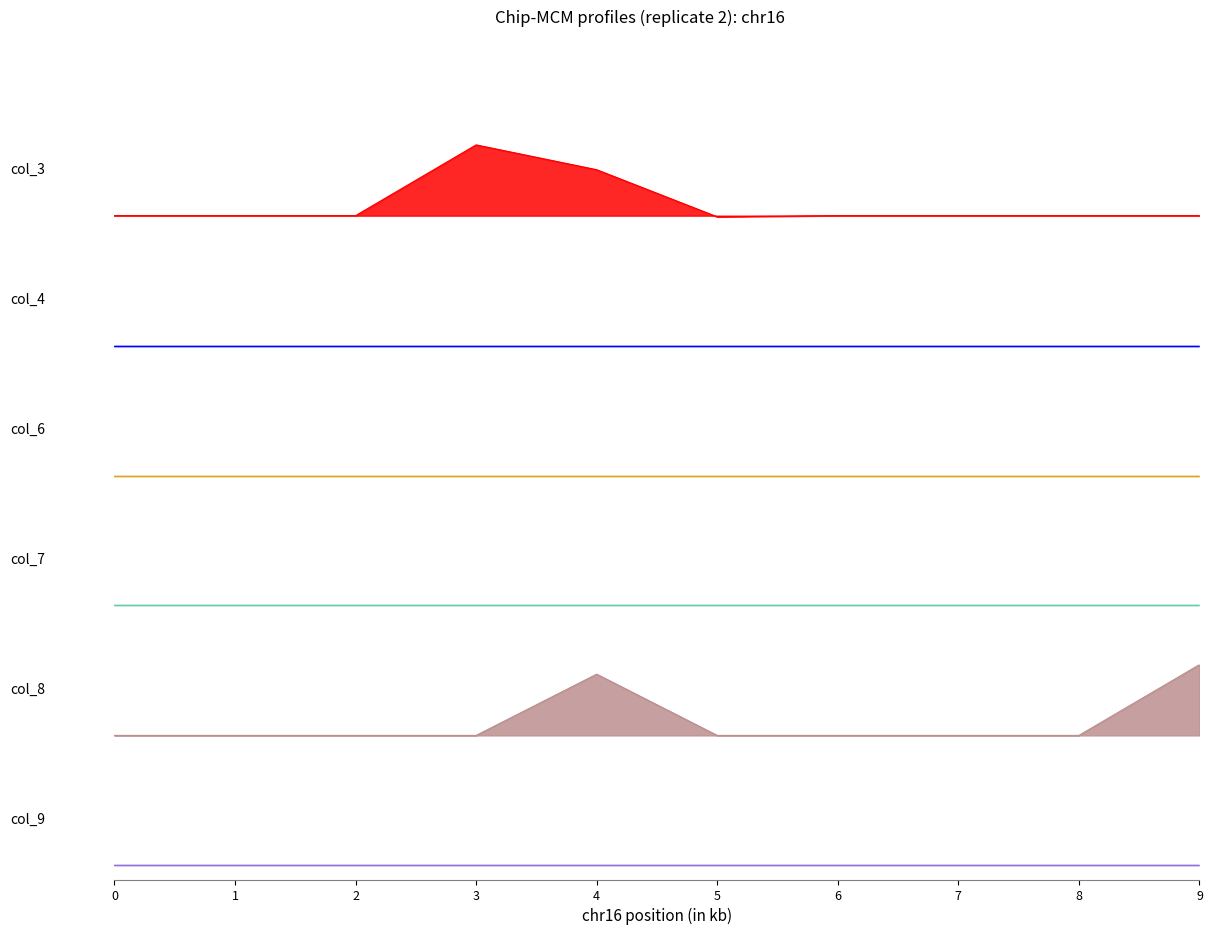

True or false: col_8 and col_7 cross at least once.

False